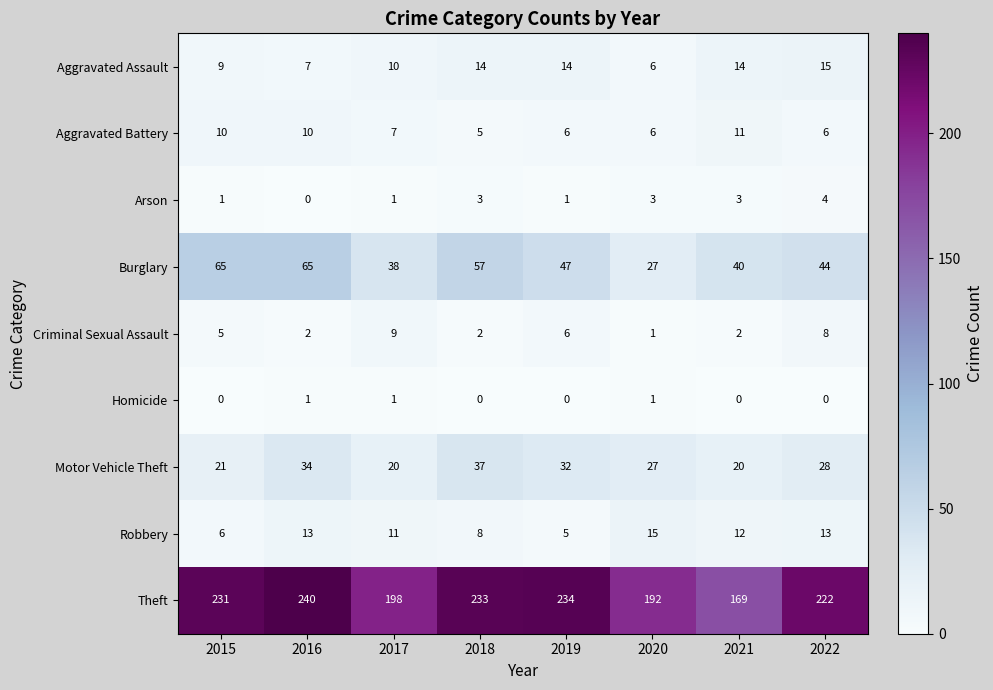

Count the number of data series in this chart.

9